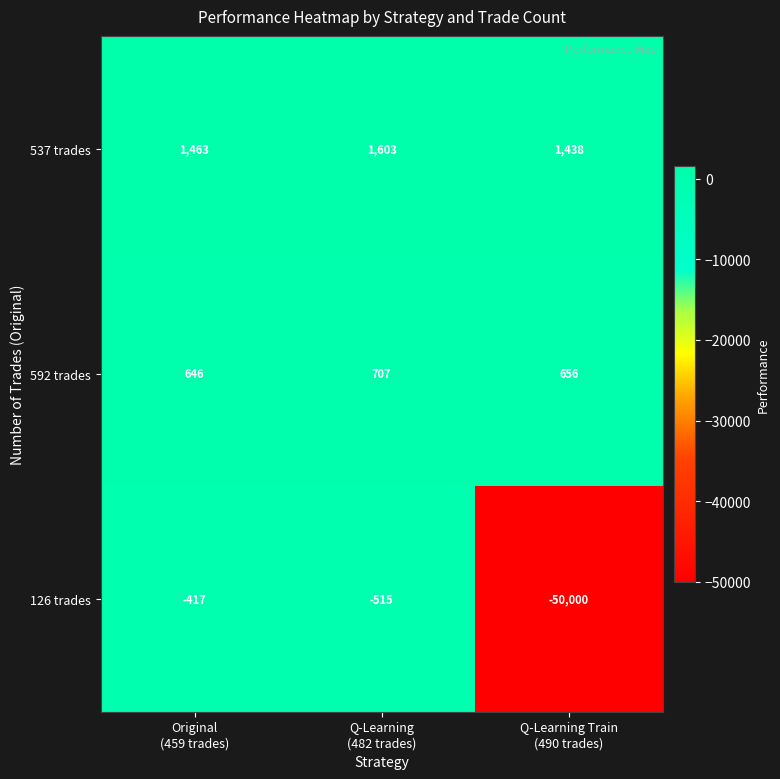

What is the sum of all 592 trades values?

2009